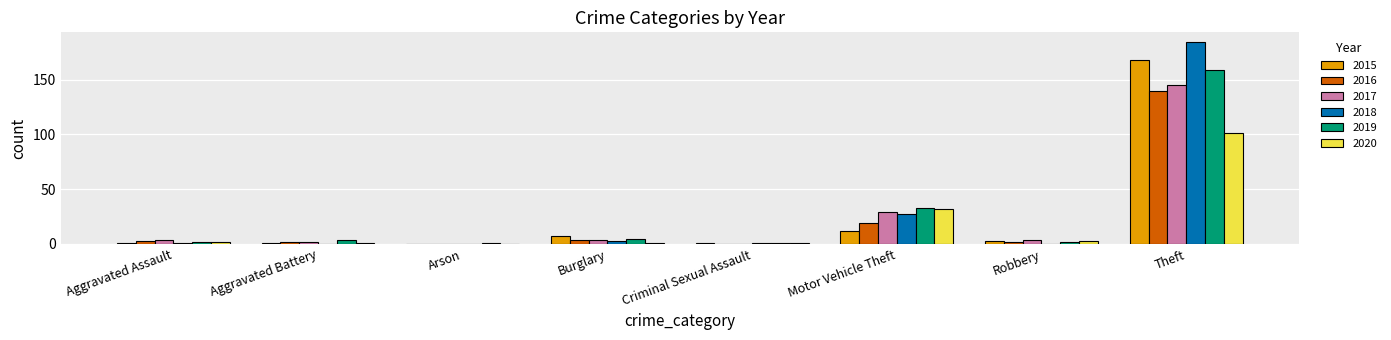

Where is 2018 nearest to the value 92?

Motor Vehicle Theft